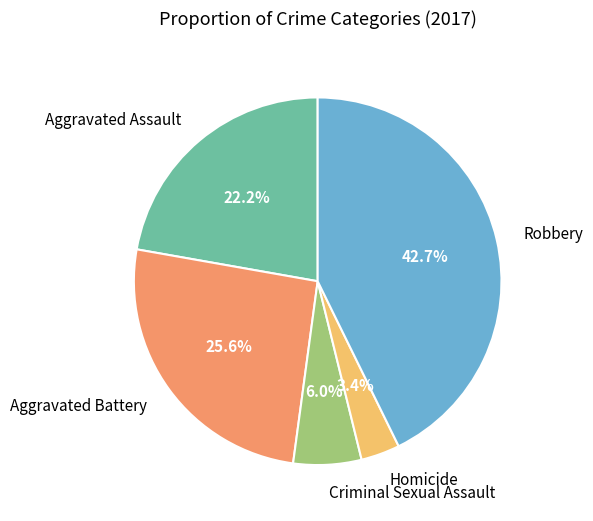

Is it true that Robbery is 31% of the pie?

False